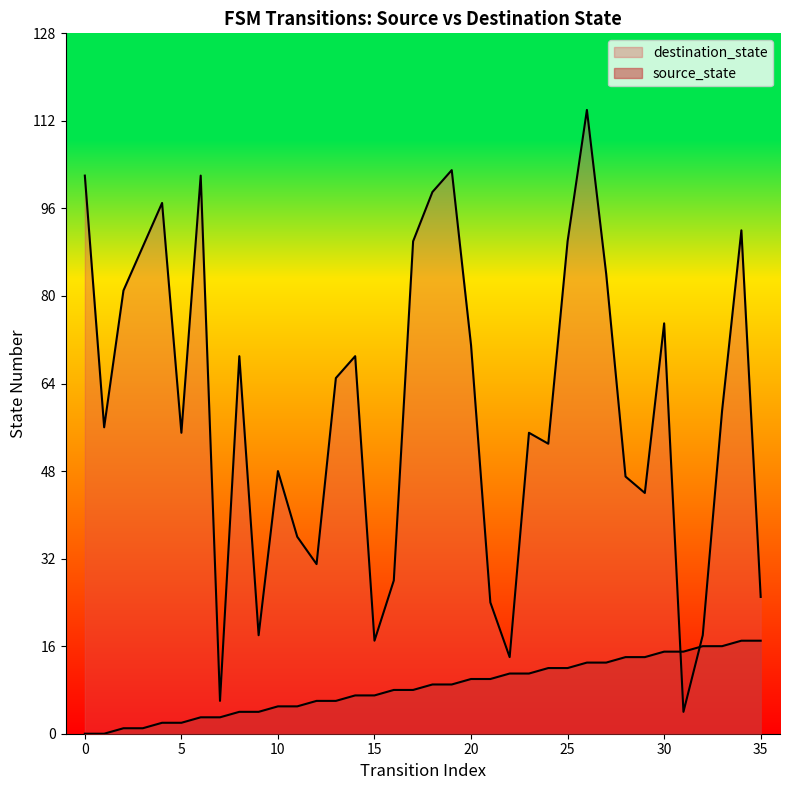

Which series has the largest total across all categories?

destination_state